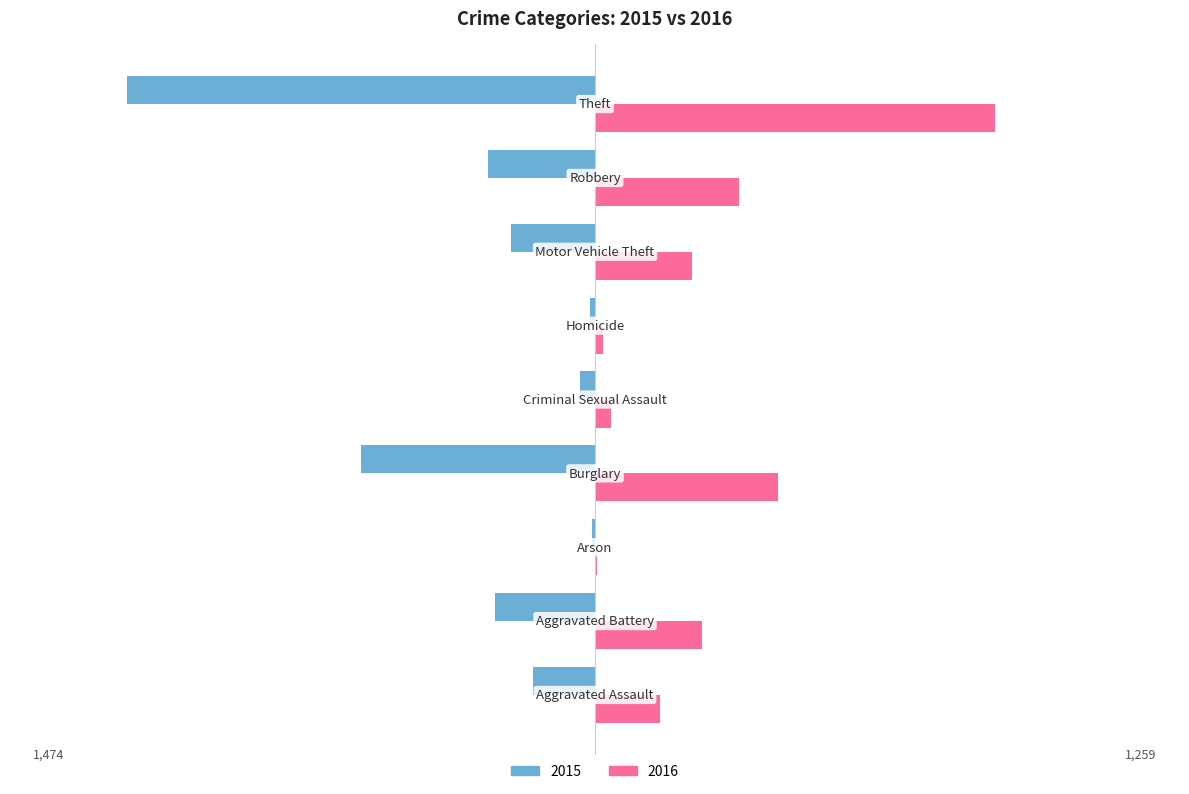

What is the highest value of the 2016 series?

1259